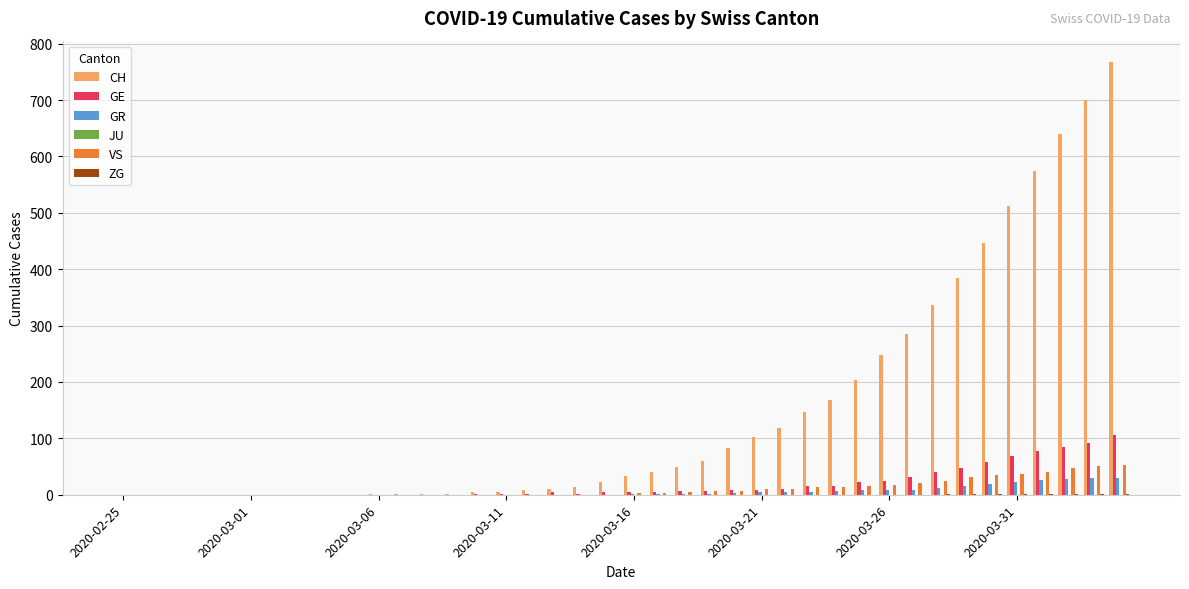

Which series has the largest total across all categories?

CH